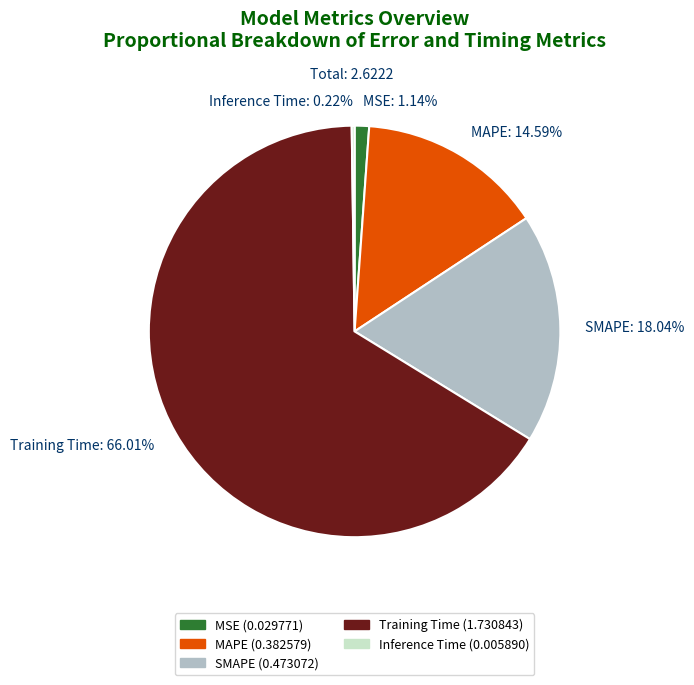

Does Training Time represent more than half of the total?

Yes